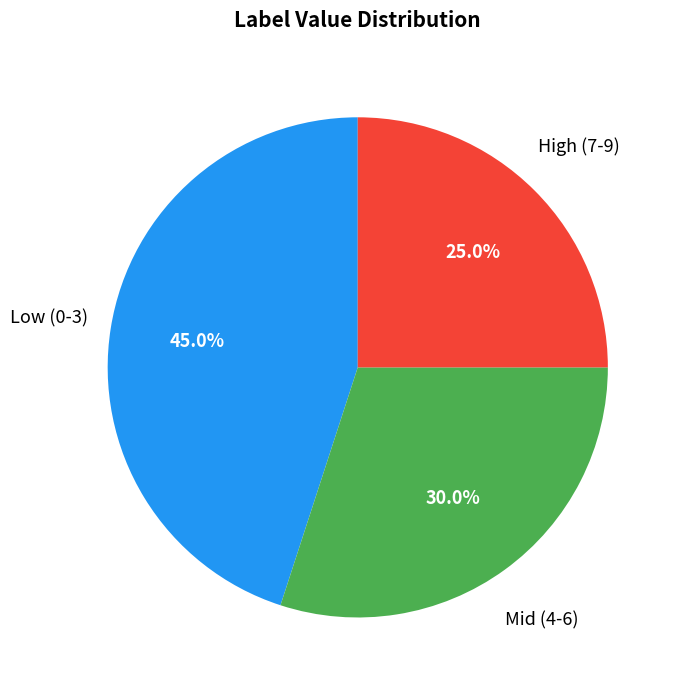

Is there any slice that represents more than half of the pie?

No